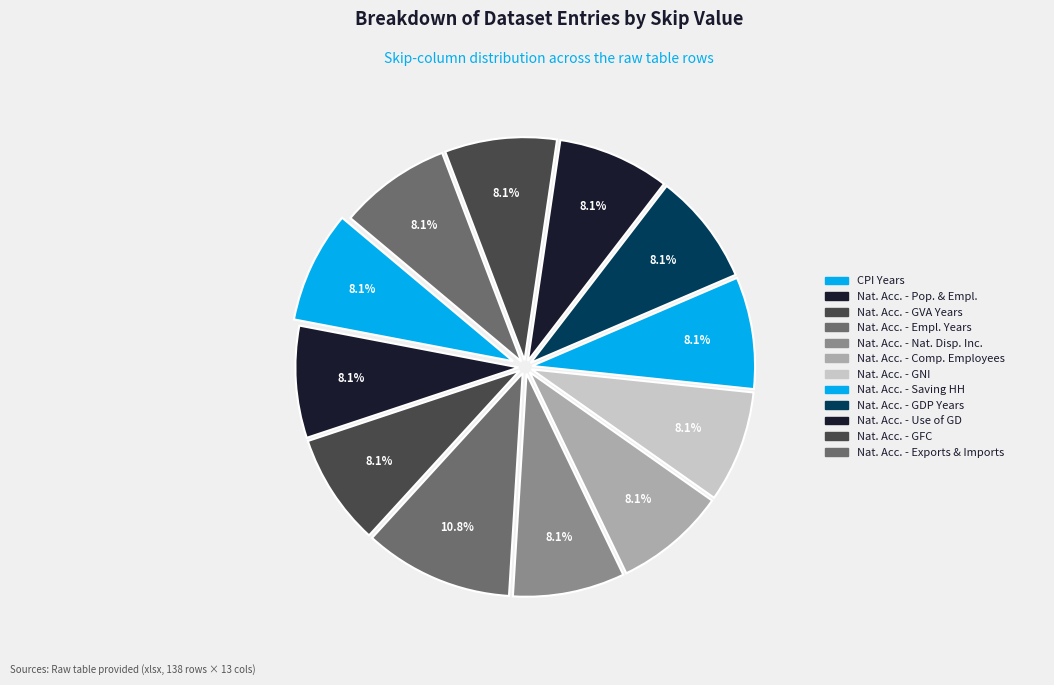

Count the number of slices in the pie.

12